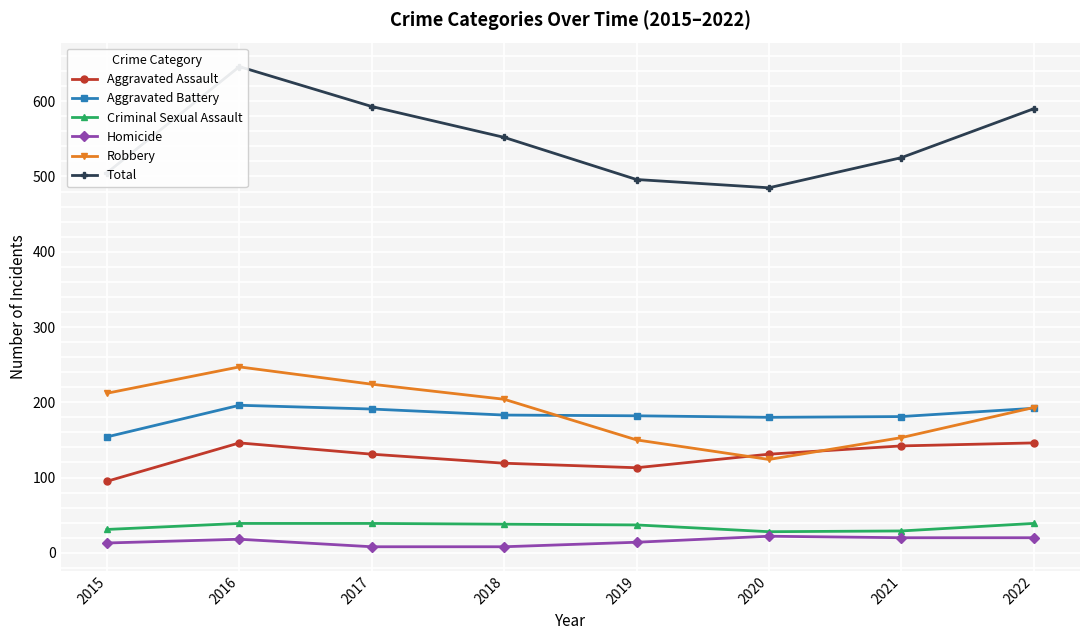

Rank the categories by Aggravated Battery value from highest to lowest.

2016, 2022, 2017, 2018, 2019, 2021, 2020, 2015